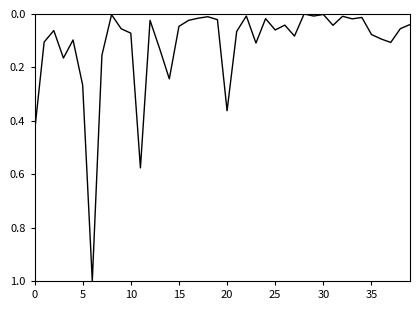

How many distinct data groups are displayed?

1